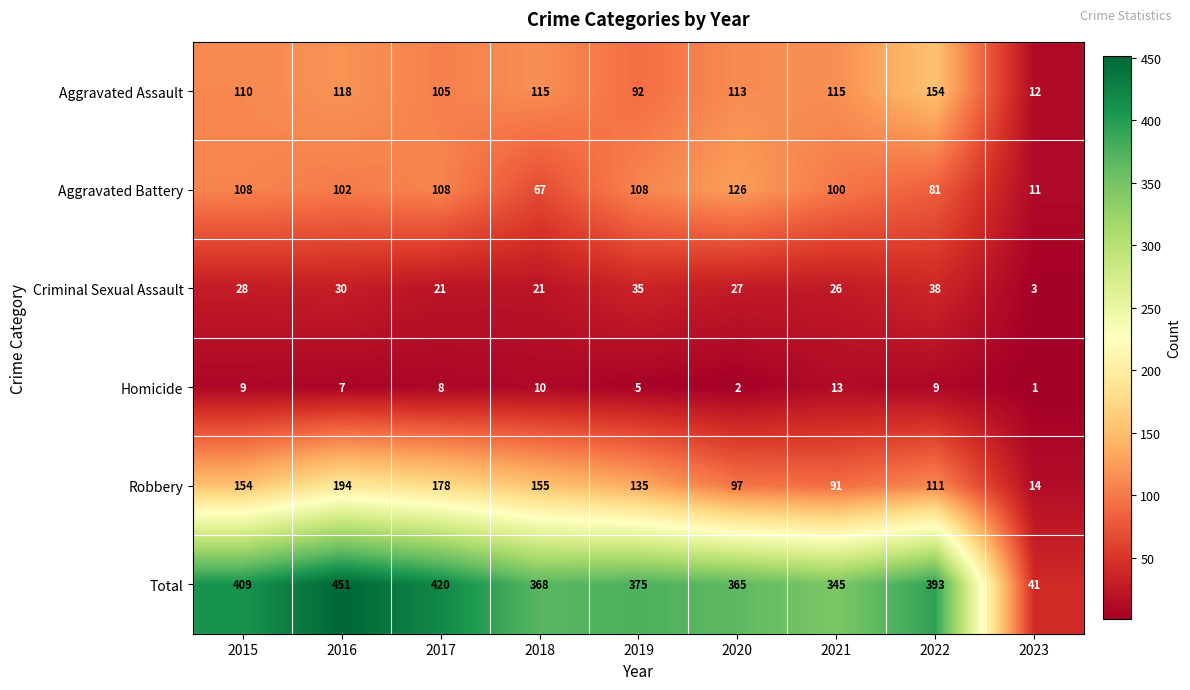

At which category does the chart reach its minimum across all series?

2023